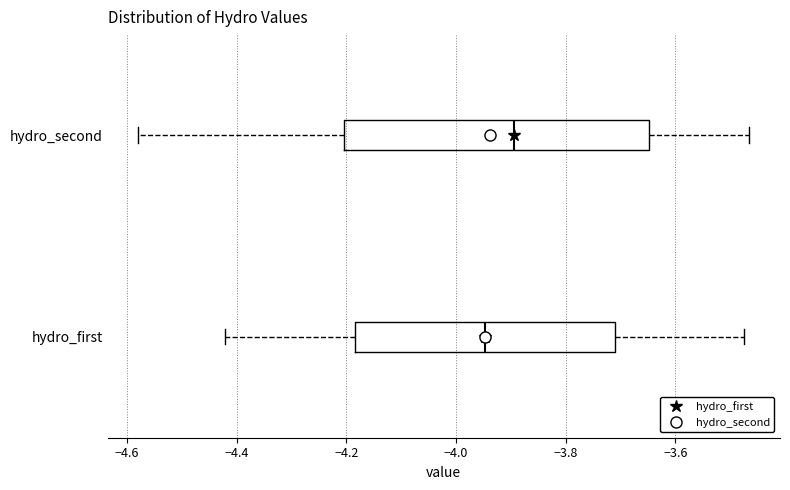

Reading bottom to top, read every box against the x-axis: the position of its median line, the range the box covers, and the ends of its whiskers. The values are not printed on the chart, so give them approximately, as read against the axis.

hydro_first: median -3.94, box -4.18 to -3.72, whiskers -4.42 to -3.48
hydro_second: median -3.90, box -4.20 to -3.64, whiskers -4.58 to -3.46